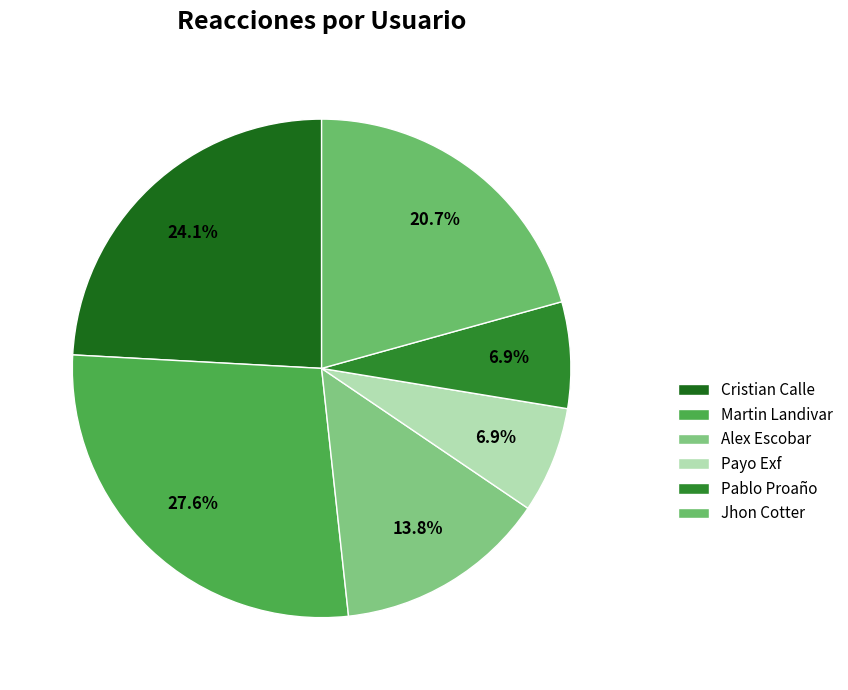

To the nearest percent, what is the difference between the largest and smallest slice percentages?

21%